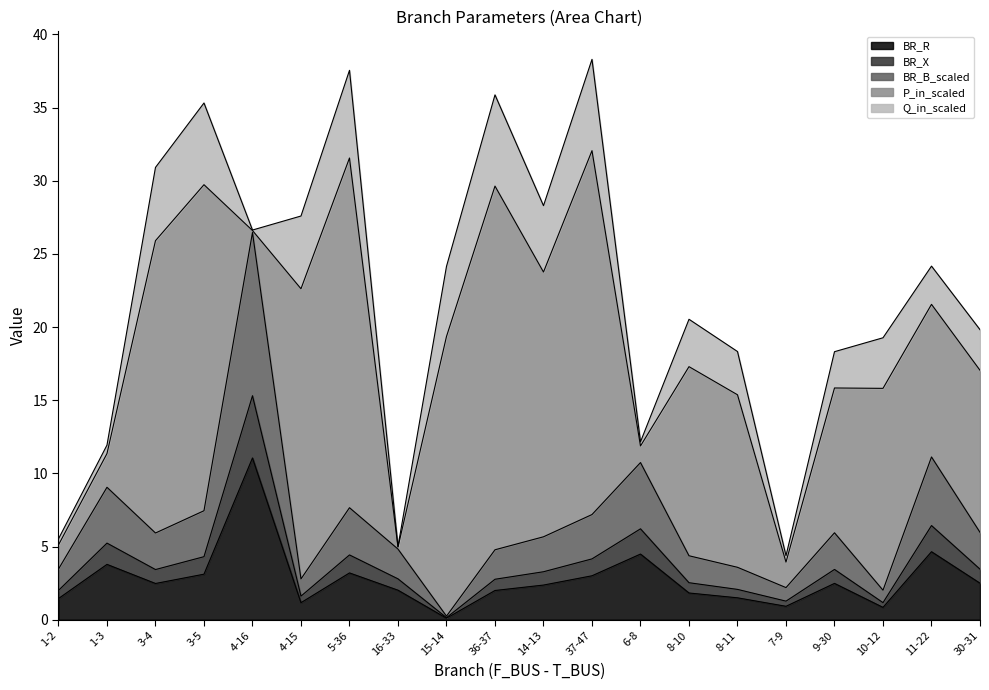

Which has a higher value, 37-47 or 10-12?

37-47